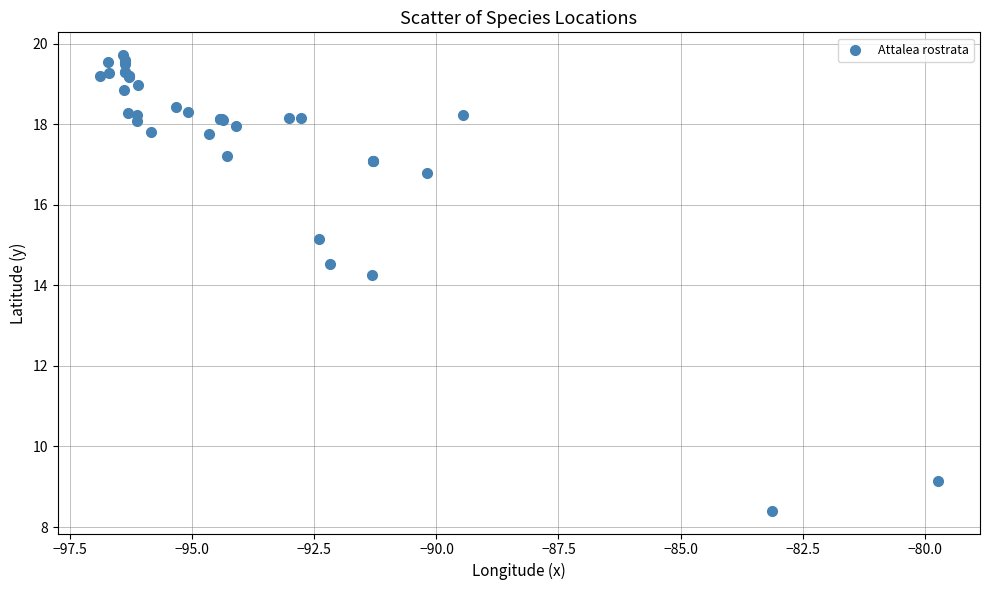

What Y value in the scatter plot is closest to 14?

14.3